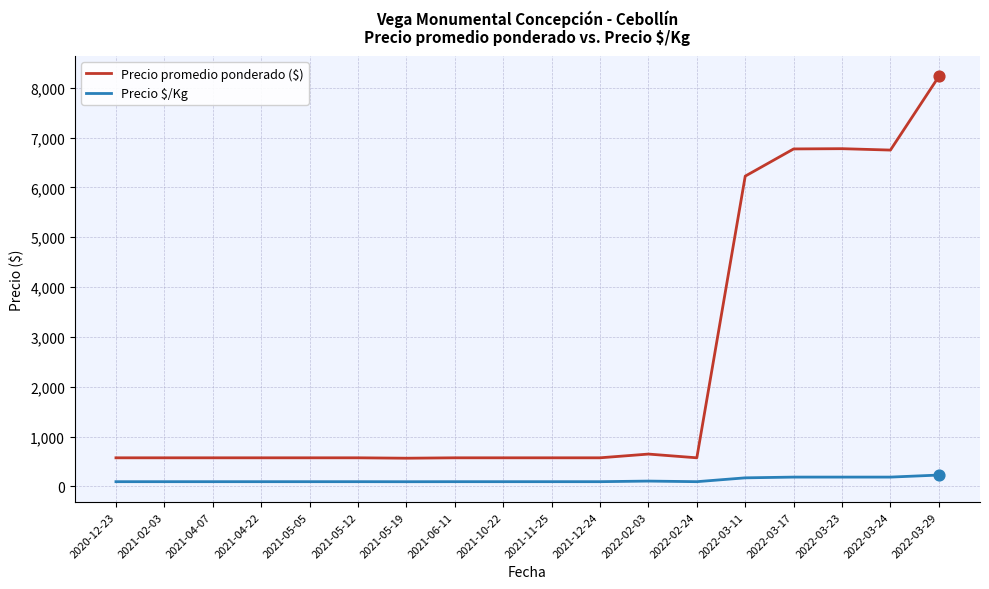

Which series changed the most between 2021-04-22 and 2022-03-23?

Precio promedio ponderado ($)